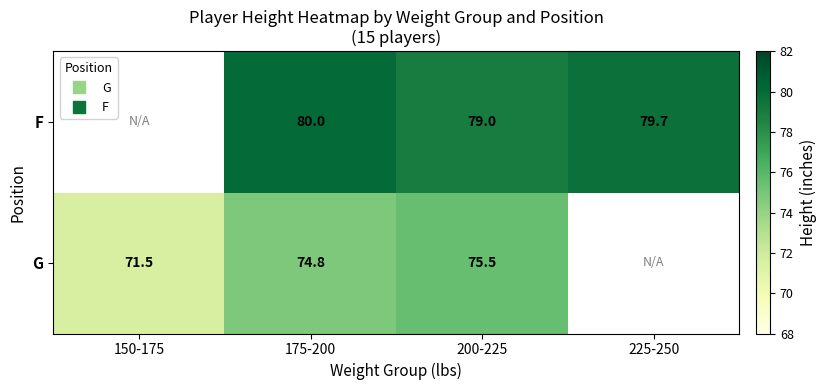

Is it true that F equals 135.8 at 175-200?

False